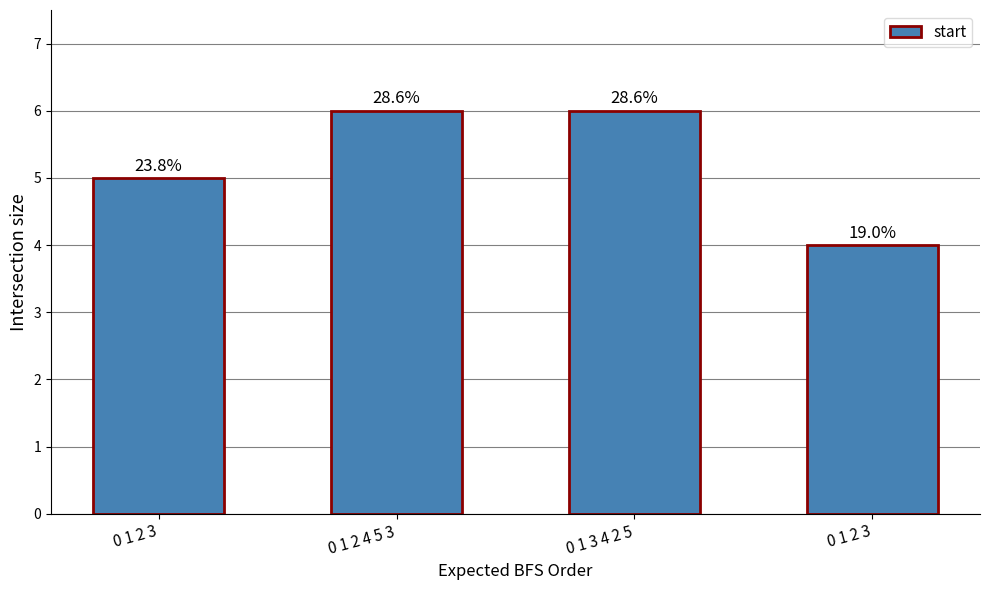

How many bars are there in total?

4